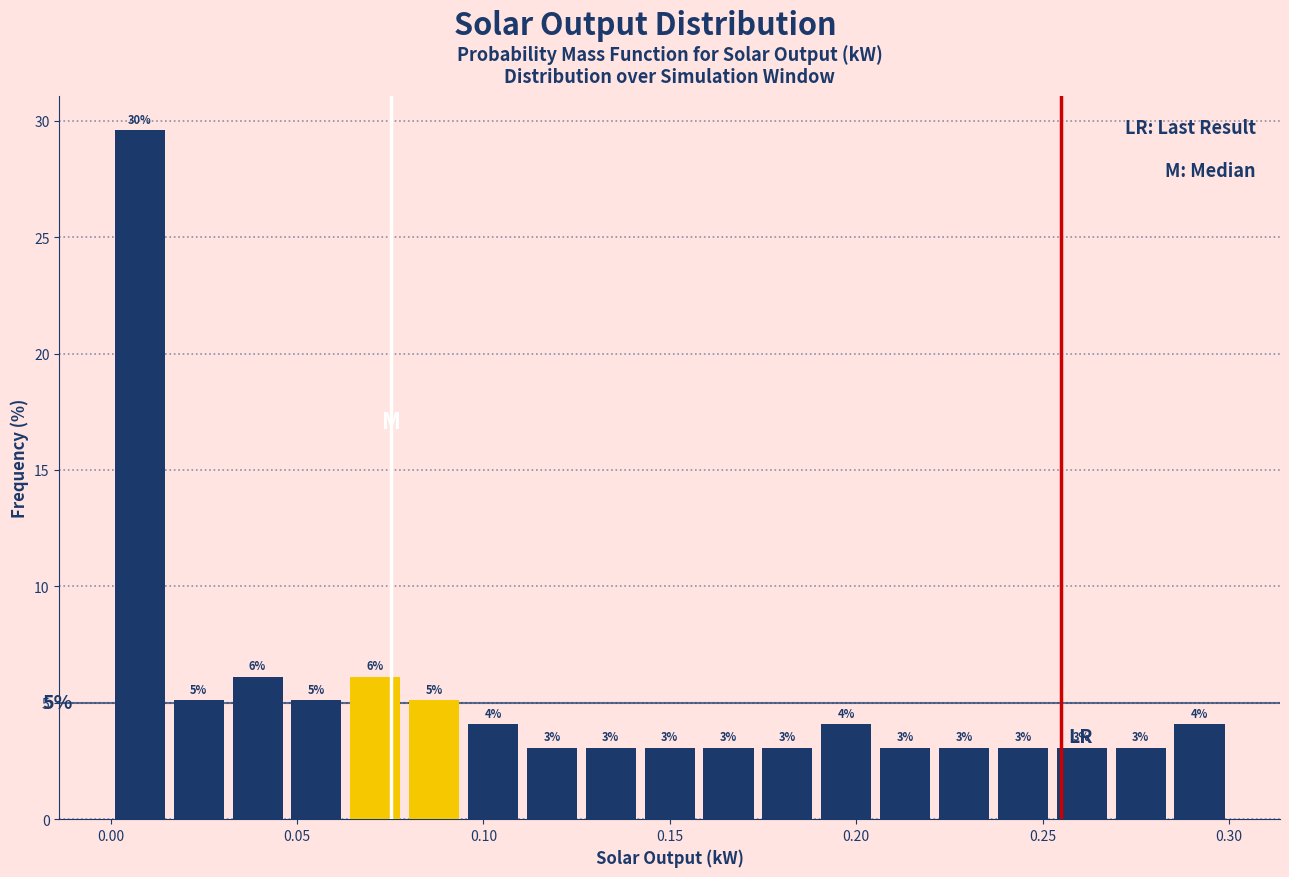

Read against the x-axis, roughly where is the centre of the tallest bar?

0.010